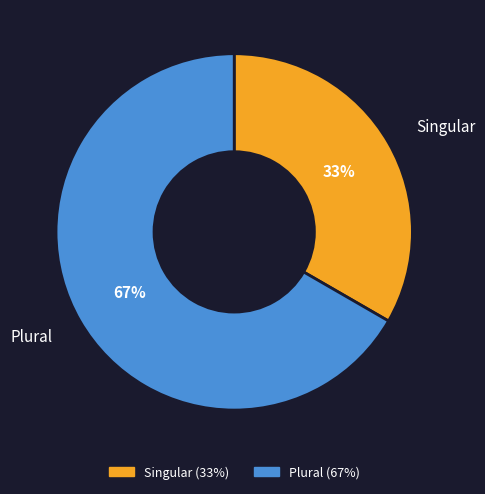

Which has a higher value, Singular or Plural?

Plural